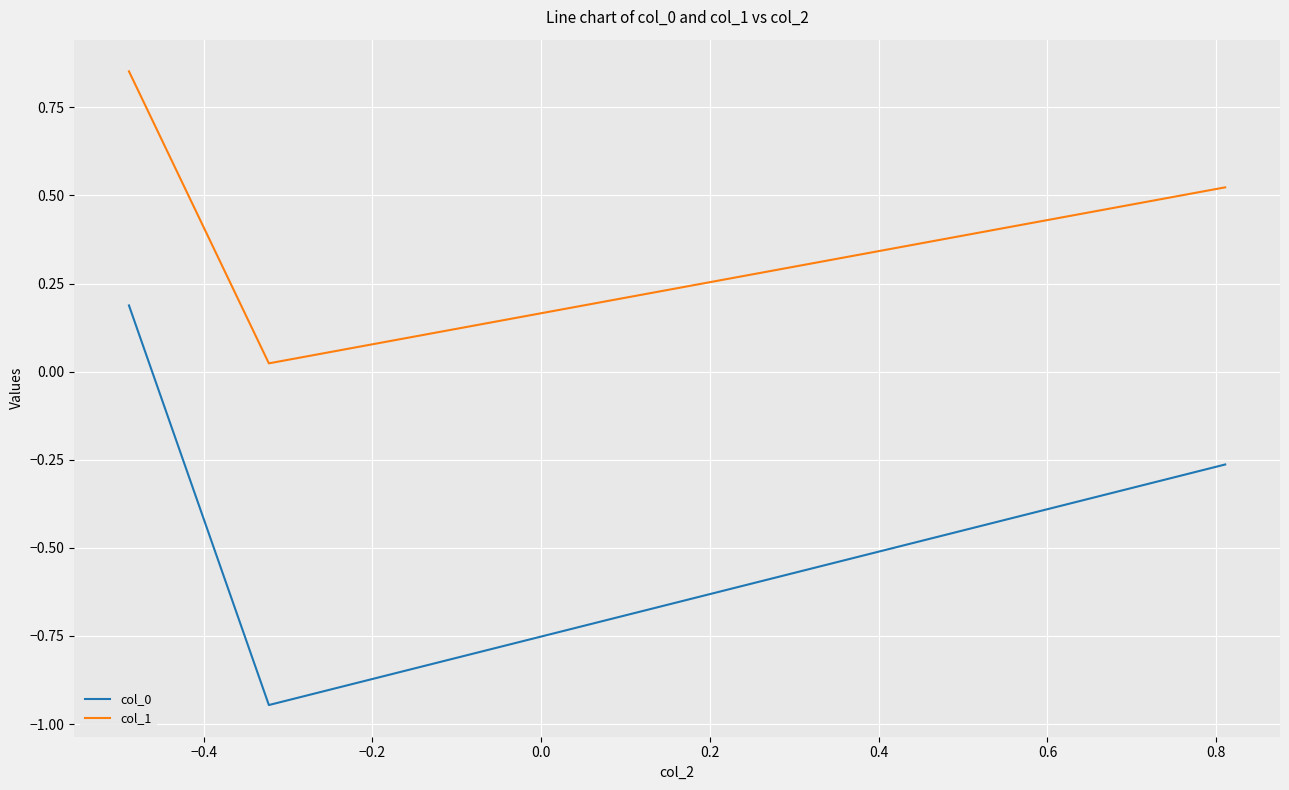

What is the difference between the maximum and minimum values in the col_0 series?

1.1